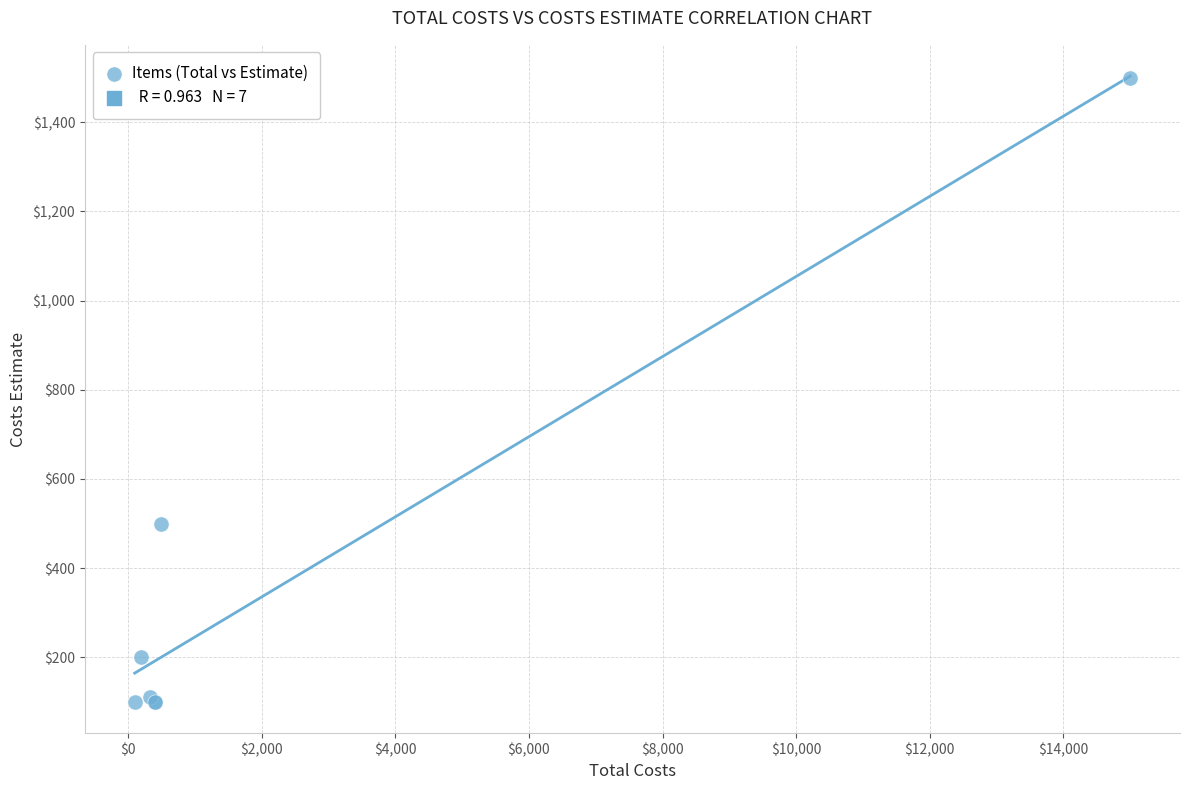

What Y value in the scatter plot is closest to 800?

500